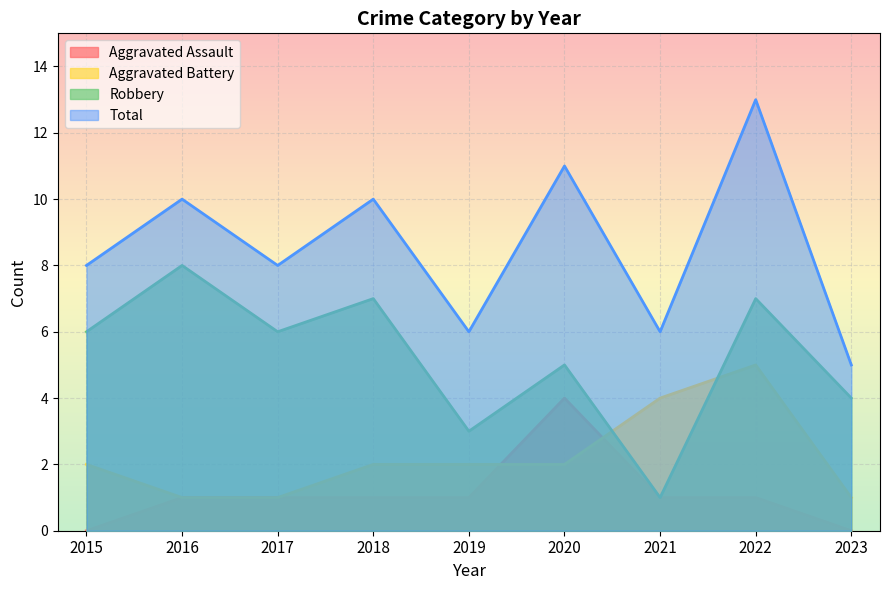

What is the total value across all series at 2018?

20